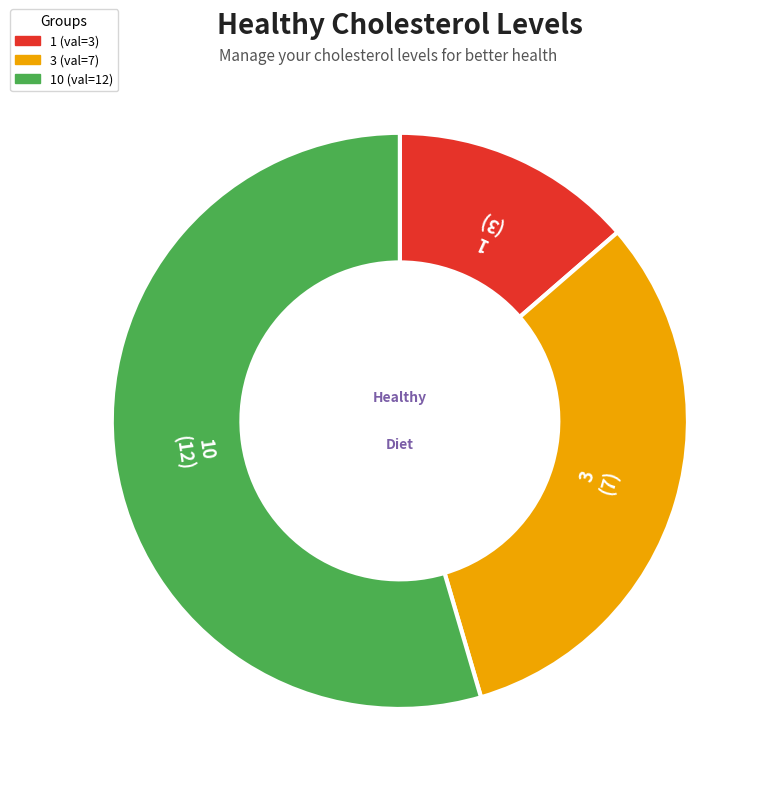

Is there any slice that represents more than half of the pie?

Yes